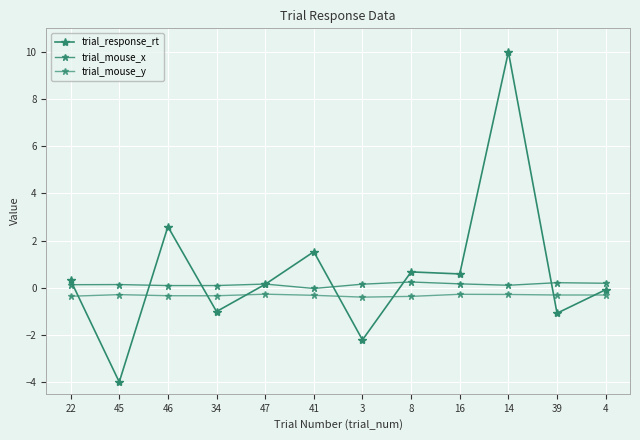

Is this an area chart (filled region under the line)?

No